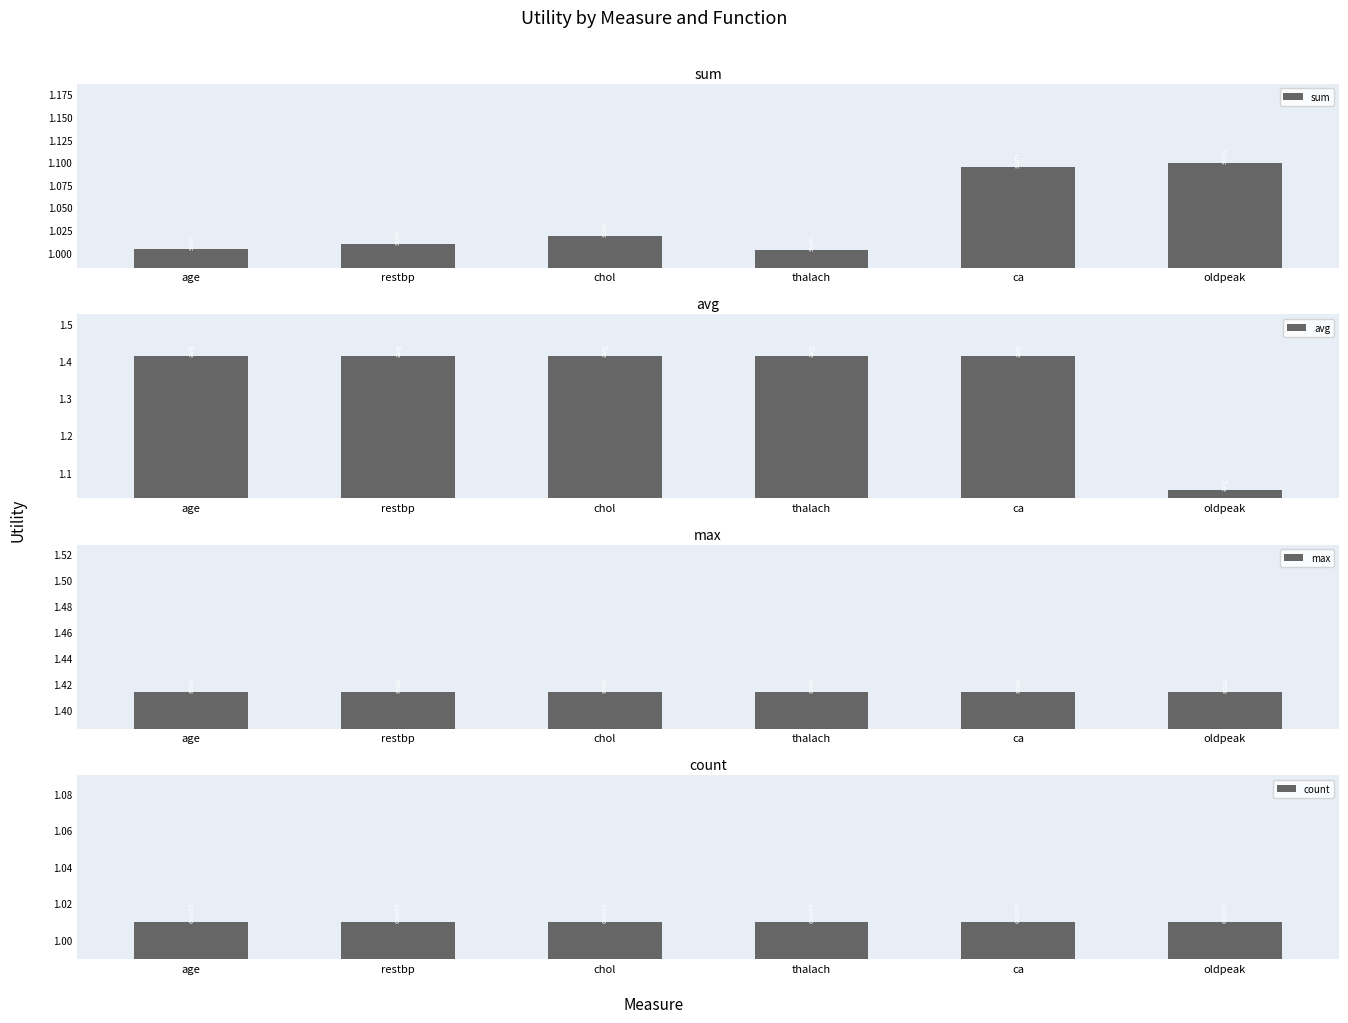

What is the maximum value shown in the chart?

1.4